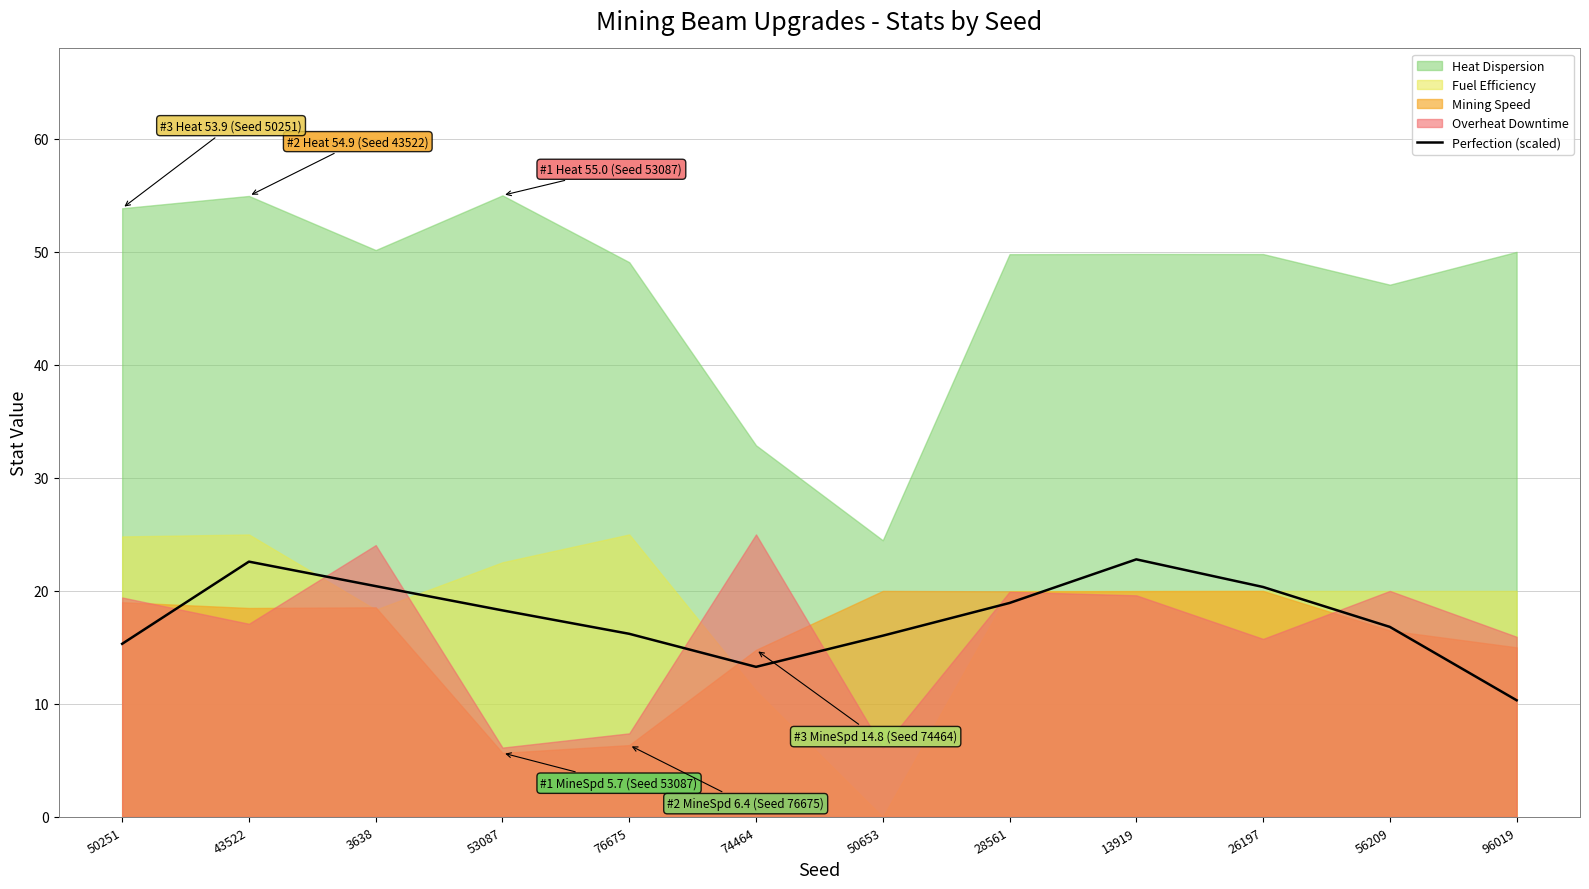

Reading right to left, what are all the values shown in this chart?

10.3	16.8	20.3	22.8	18.9	16.0	13.3	16.2	18.3	20.4	22.6	15.3